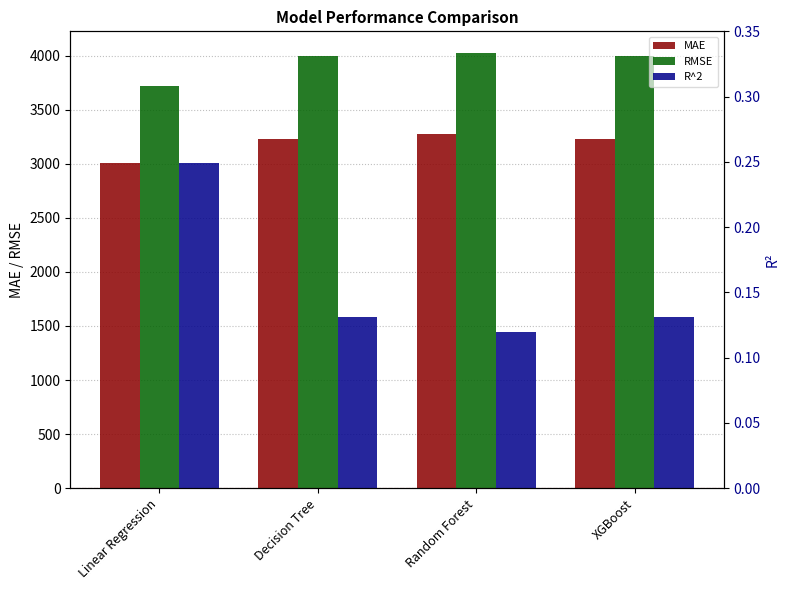

List the labels in order of RMSE value, largest first.

Random Forest, Decision Tree, XGBoost, Linear Regression